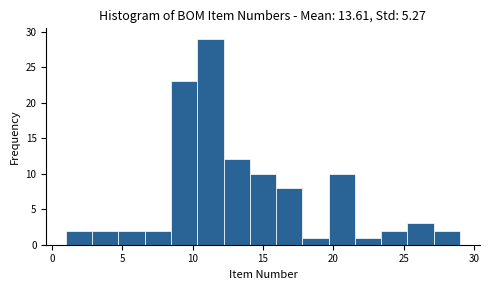

Read against the x-axis, roughly where is the centre of the tallest bar?

11.5